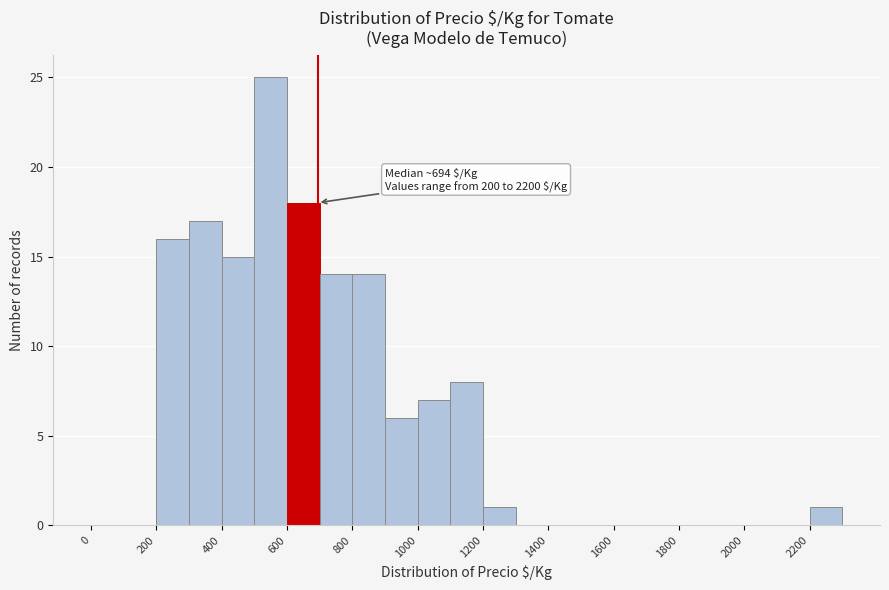

Over which range of the x-axis is the bar tallest?

500 to 600